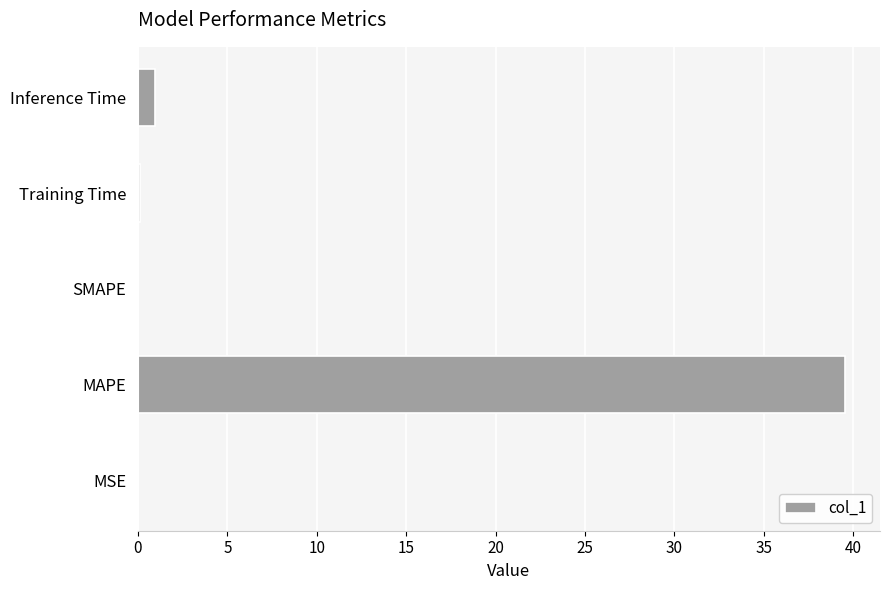

What is the average value?

8.1